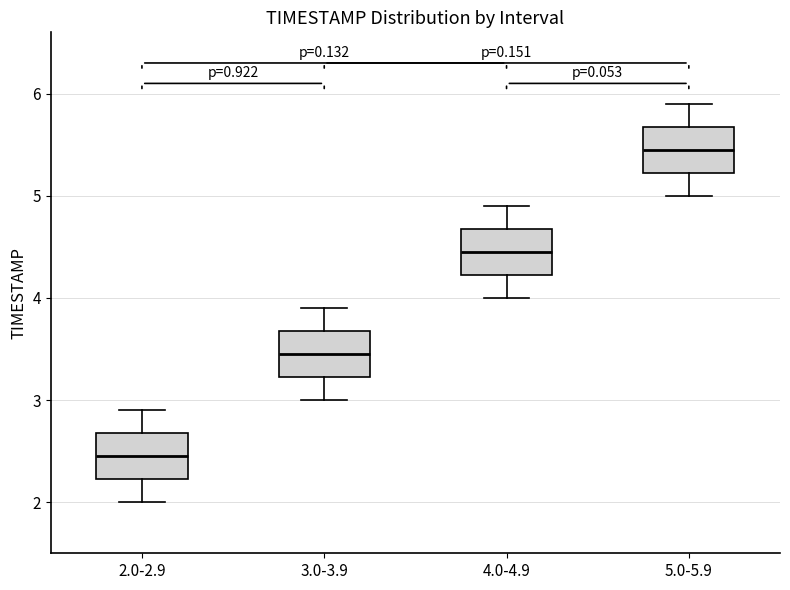

Where does the upper whisker of the box for 5.0-5.9 end on the y-axis? The values are not printed on the chart, so give them approximately, as read against the axis.

5.9